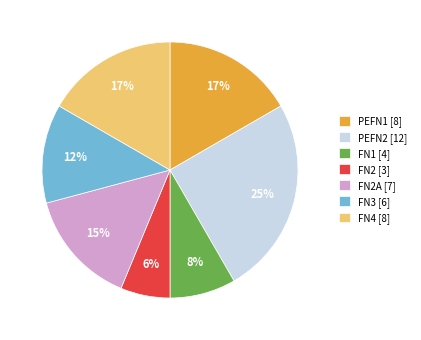

Which slice is the largest?

PEFN2 [12]